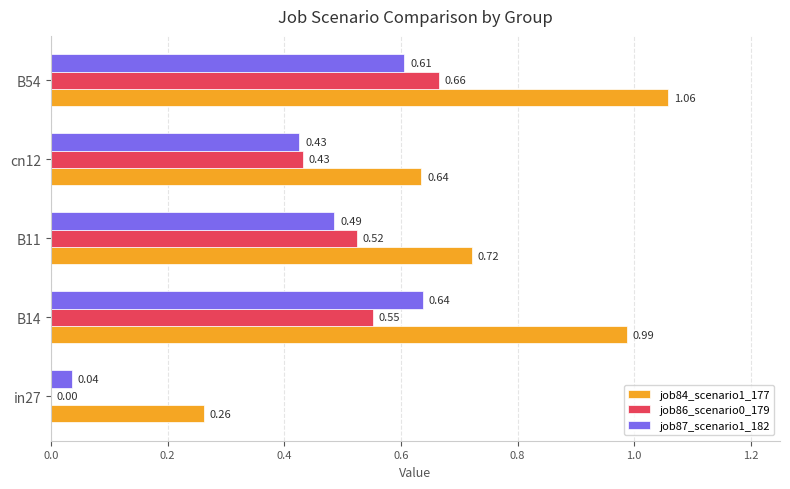

Is the value of job87_scenario1_182 at B54 greater than the value of job84_scenario1_177 at B54?

No